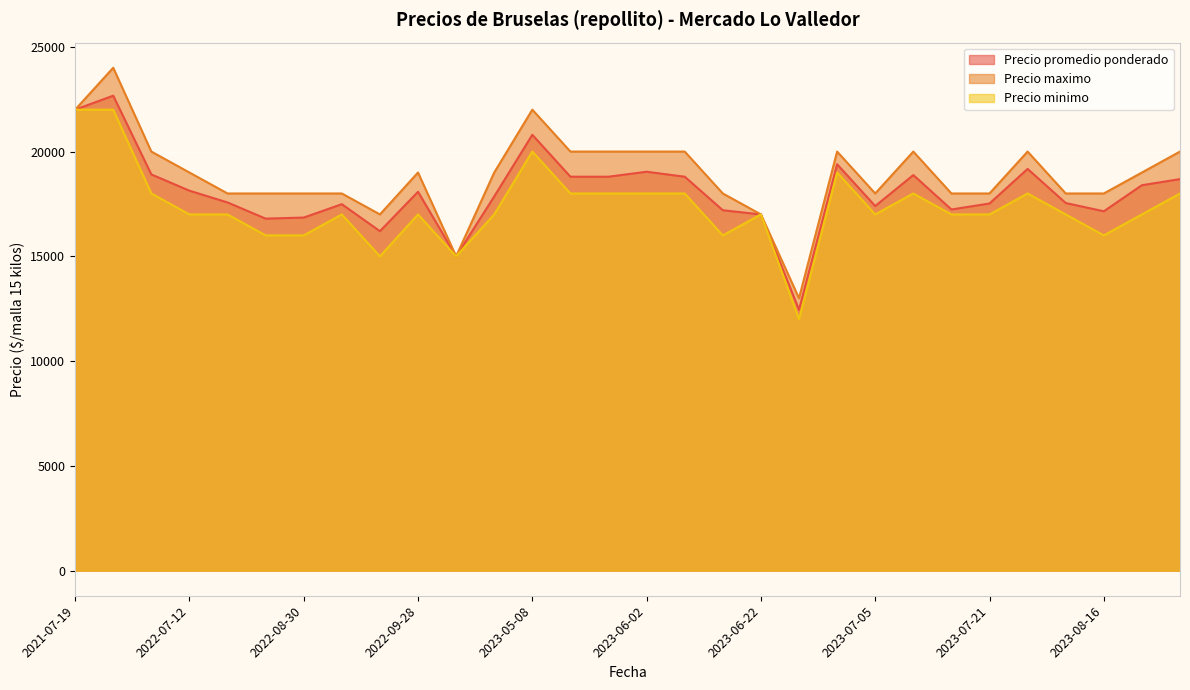

True or false: Precio maximo and Precio minimo intersect in this chart.

False